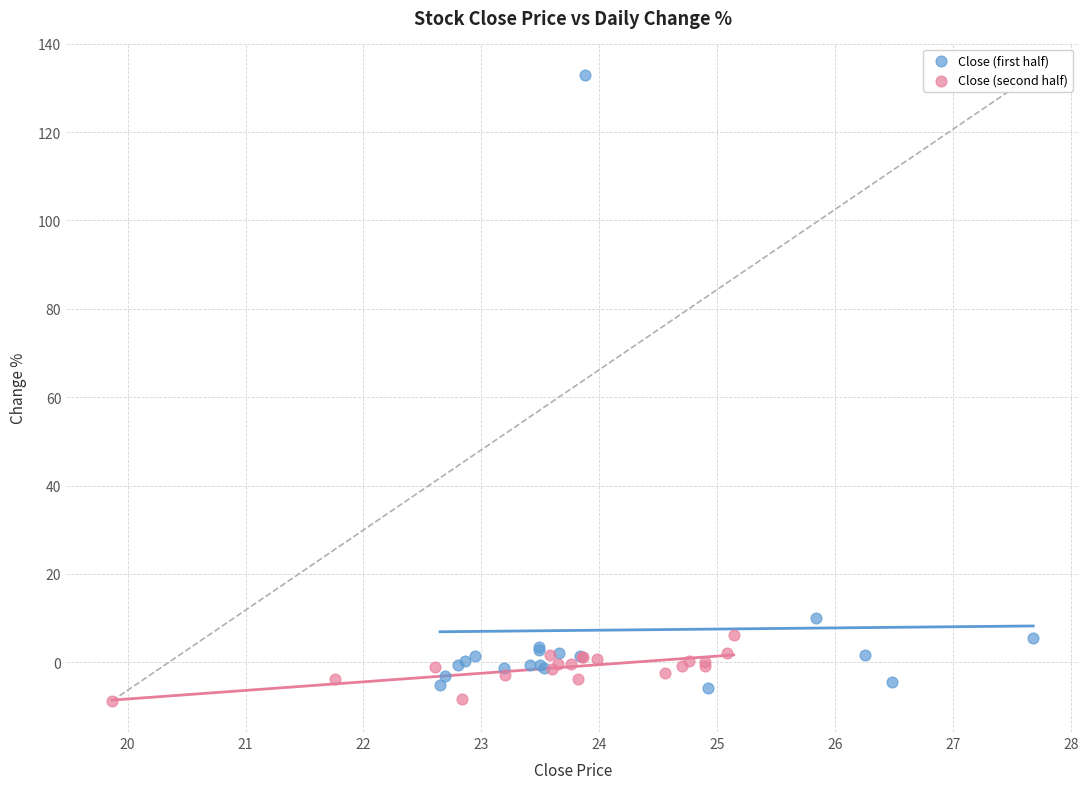

Which series has the largest Y range (max minus min)?

Close (first half)